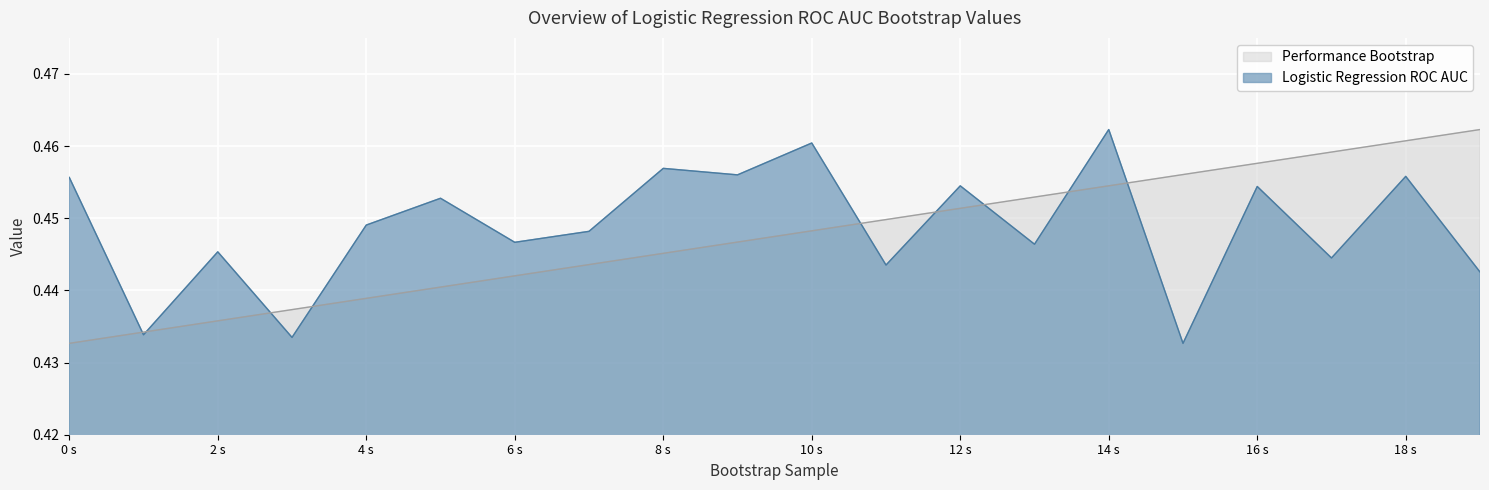

What is the average value of the Performance Bootstrap series?

0.4